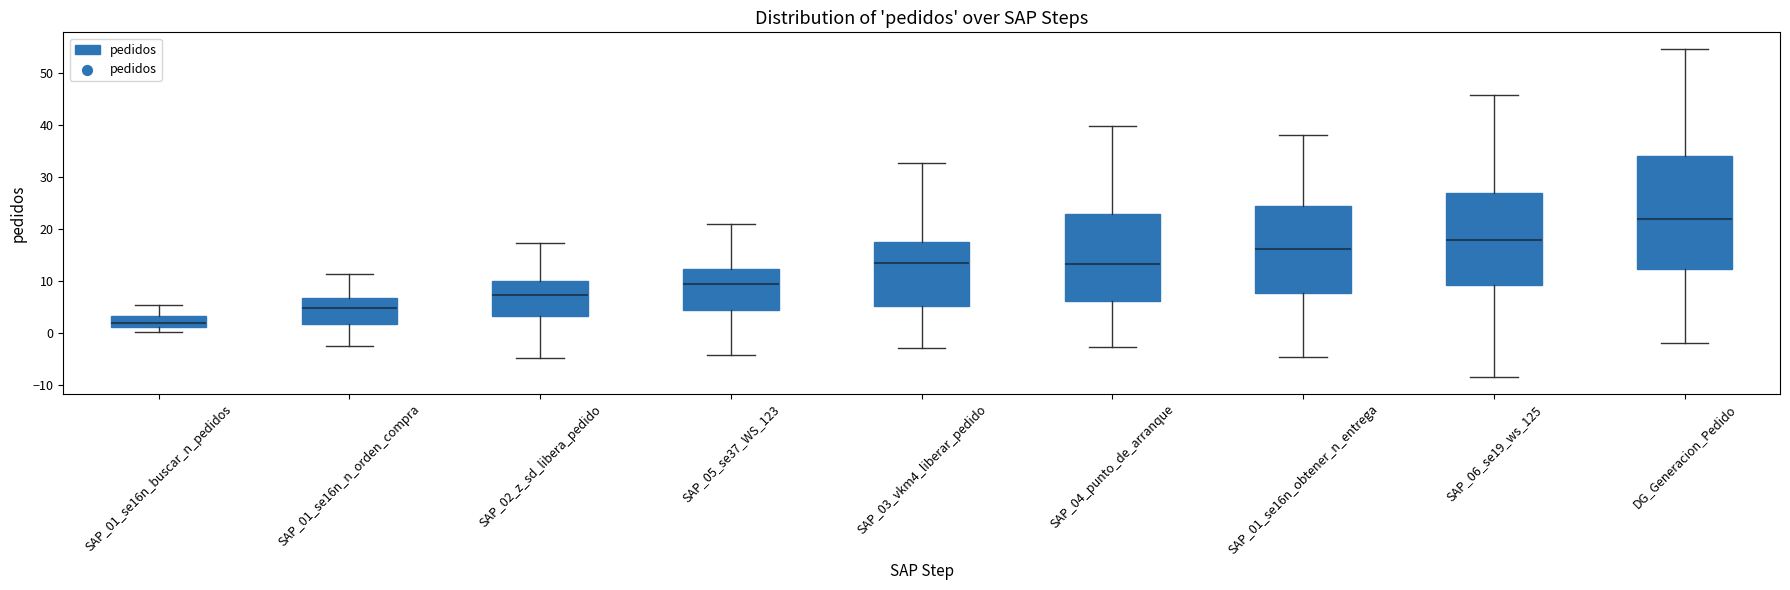

Reading left to right, read every box against the y-axis: the position of its median line, the range the box covers, and the ends of its whiskers. The values are not printed on the chart, so give them approximately, as read against the axis.

SAP_01_se16n_buscar_n_pedidos: median 2, box 1 to 3, whiskers 0 to 5
SAP_01_se16n_n_orden_compra: median 5, box 2 to 7, whiskers -2 to 11
SAP_02_z_sd_libera_pedido: median 7, box 3 to 10, whiskers -5 to 17
SAP_05_se37_WS_123: median 9, box 4 to 12, whiskers -4 to 21
SAP_03_vkm4_liberar_pedido: median 13, box 5 to 18, whiskers -3 to 33
SAP_04_punto_de_arranque: median 13, box 6 to 23, whiskers -3 to 40
SAP_01_se16n_obtener_n_entrega: median 16, box 8 to 25, whiskers -5 to 38
SAP_06_se19_ws_125: median 18, box 9 to 27, whiskers -8 to 46
DG_Generacion_Pedido: median 22, box 12 to 34, whiskers -2 to 55